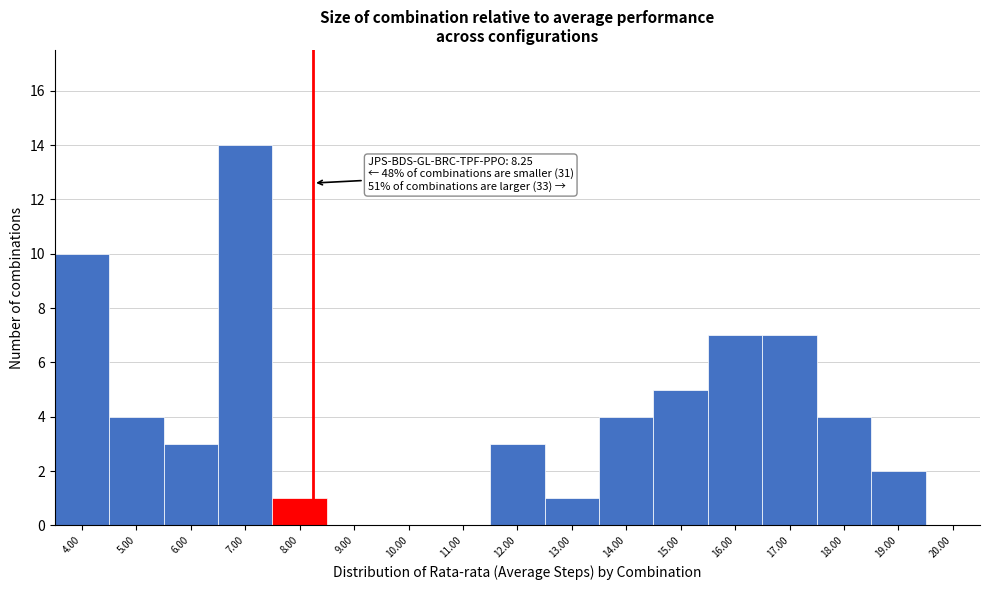

Over which range of the x-axis is the bar tallest?

6.5 to 7.5